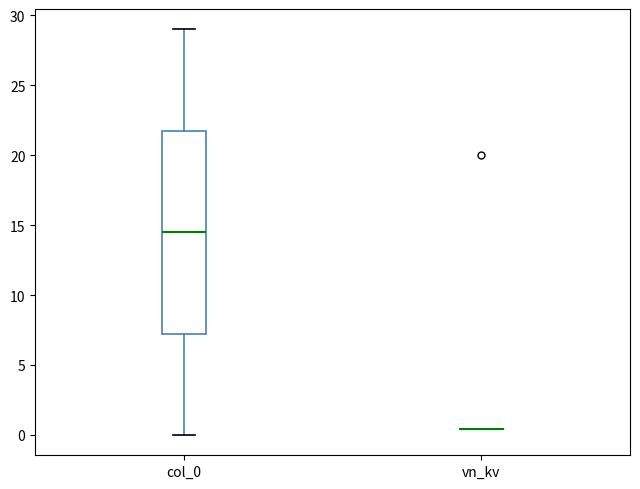

Reading left to right, transcribe this box plot: for each box, give where its median line is, the range the box spans, and where its two whiskers end, as read against the y-axis. The values are not printed on the chart, so give them approximately, as read against the axis.

col_0: median 14.5, box 7.5 to 22.0, whiskers 0.0 to 29.0
vn_kv: box collapsed to a line at 0.5, whiskers 0.5 to 0.5